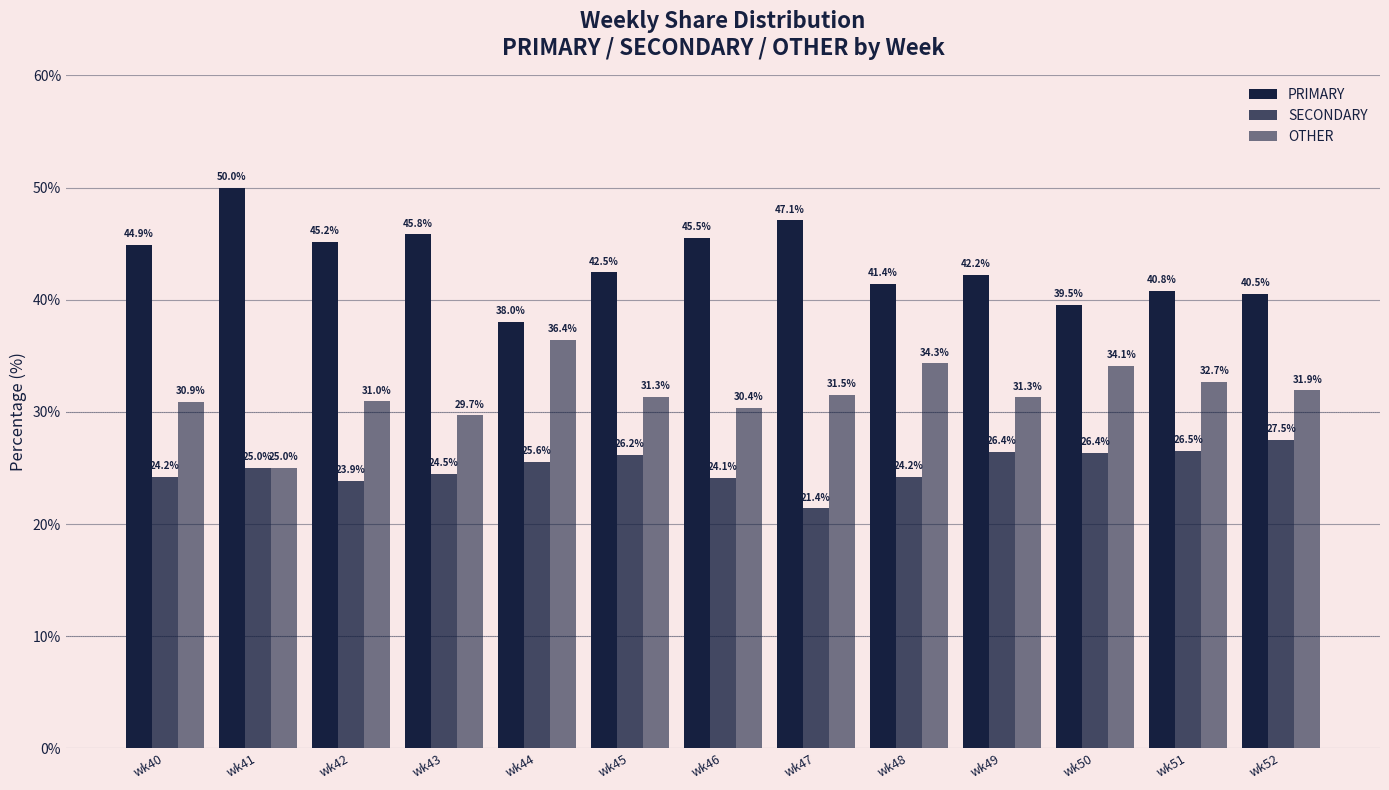

Reading left to right, what are all the values shown in this chart?

PRIMARY: wk40=44.9	wk41=50.0	wk42=45.2	wk43=45.8	wk44=38.0	wk45=42.5	wk46=45.5	wk47=47.1	wk48=41.4	wk49=42.2	wk50=39.5	wk51=40.8	wk52=40.5
SECONDARY: wk40=24.2	wk41=25.0	wk42=23.9	wk43=24.5	wk44=25.6	wk45=26.2	wk46=24.1	wk47=21.4	wk48=24.2	wk49=26.4	wk50=26.4	wk51=26.5	wk52=27.5
OTHER: wk40=30.9	wk41=25.0	wk42=31.0	wk43=29.7	wk44=36.4	wk45=31.3	wk46=30.4	wk47=31.5	wk48=34.3	wk49=31.3	wk50=34.1	wk51=32.7	wk52=31.9